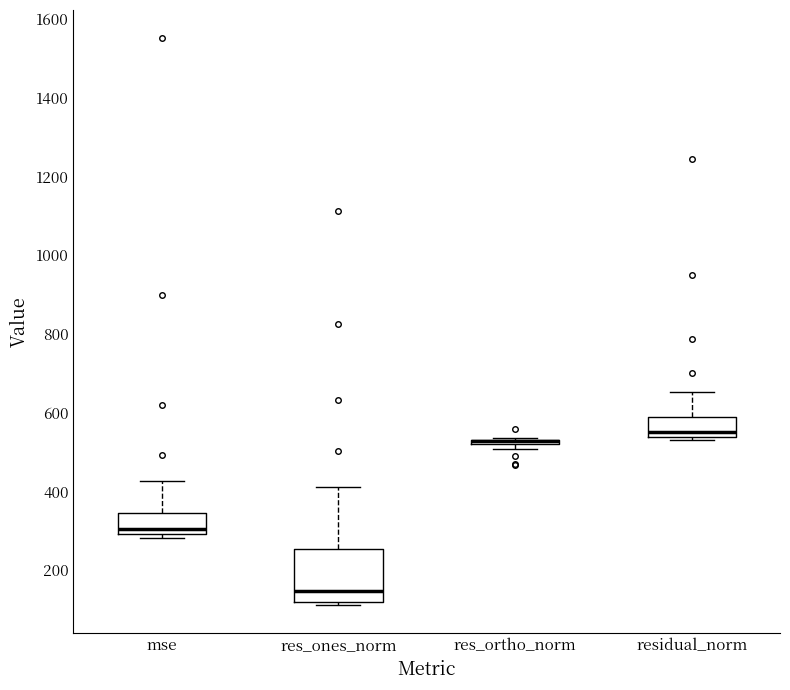

Where does the upper whisker of the box for mse end on the y-axis? The values are not printed on the chart, so give them approximately, as read against the axis.

420